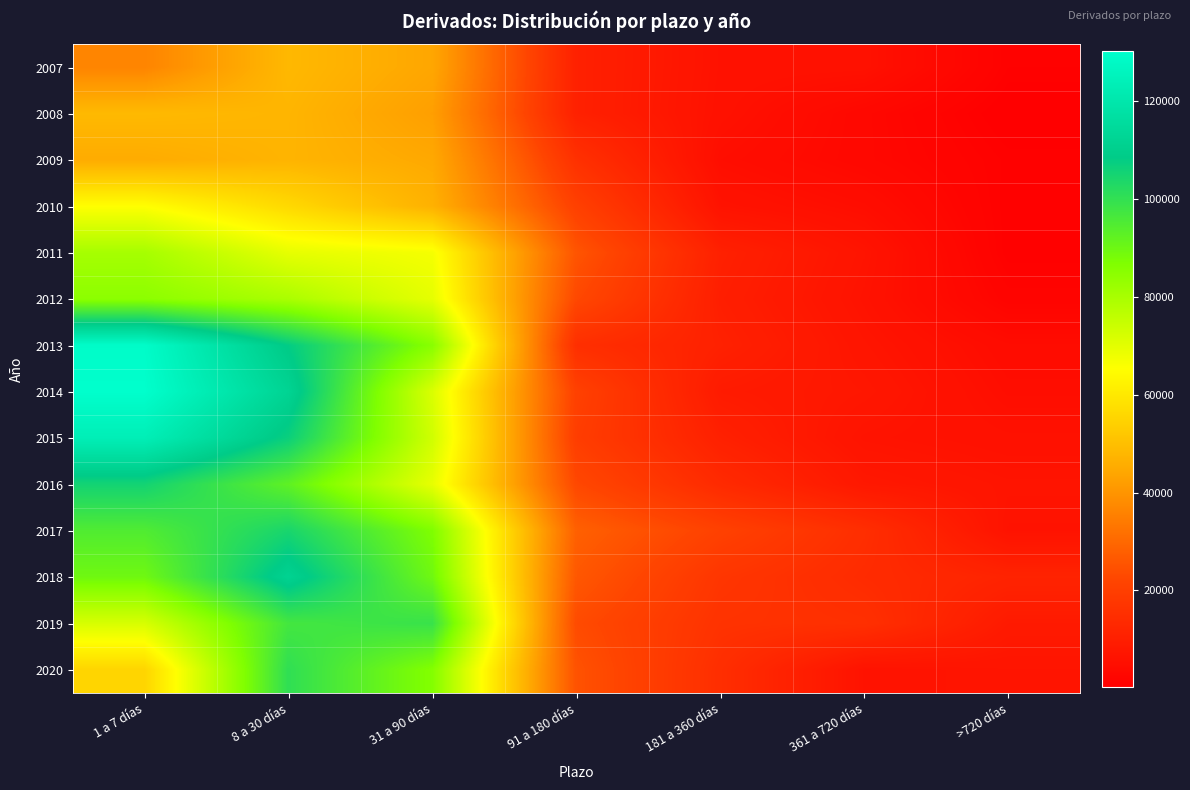

What is the difference between the highest and lowest values at 361 a 720 días?

12499